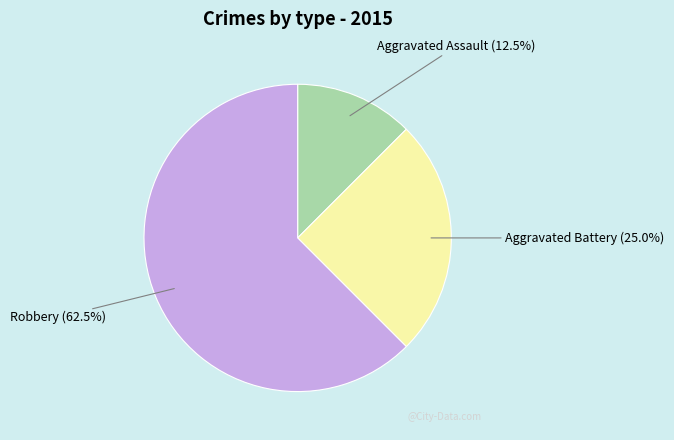

Which category accounts for the majority?

Robbery